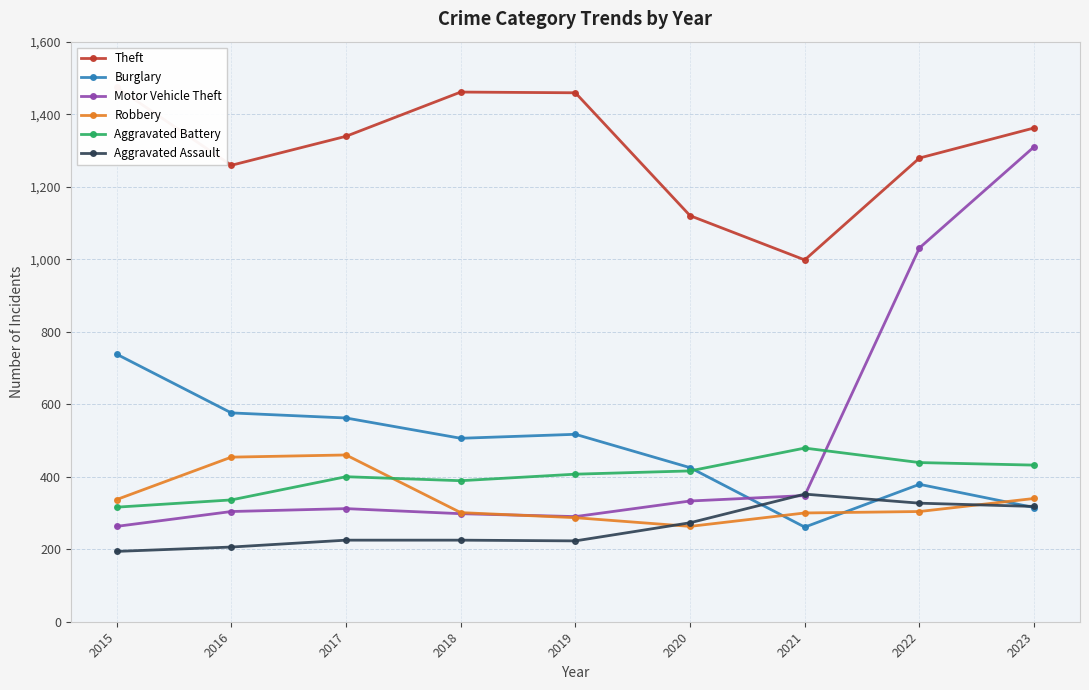

Reading left to right, extract all data points from this chart.

Theft: 2015=1474	2016=1259	2017=1339	2018=1461	2019=1459	2020=1120	2021=998	2022=1279	2023=1362
Burglary: 2015=738	2016=576	2017=562	2018=506	2019=517	2020=425	2021=261	2022=379	2023=315
Motor Vehicle Theft: 2015=263	2016=304	2017=312	2018=298	2019=290	2020=333	2021=348	2022=1031	2023=1310
Robbery: 2015=337	2016=454	2017=460	2018=301	2019=287	2020=263	2021=300	2022=304	2023=340
Aggravated Battery: 2015=316	2016=336	2017=400	2018=389	2019=407	2020=416	2021=479	2022=439	2023=432
Aggravated Assault: 2015=194	2016=206	2017=225	2018=225	2019=223	2020=273	2021=352	2022=327	2023=318